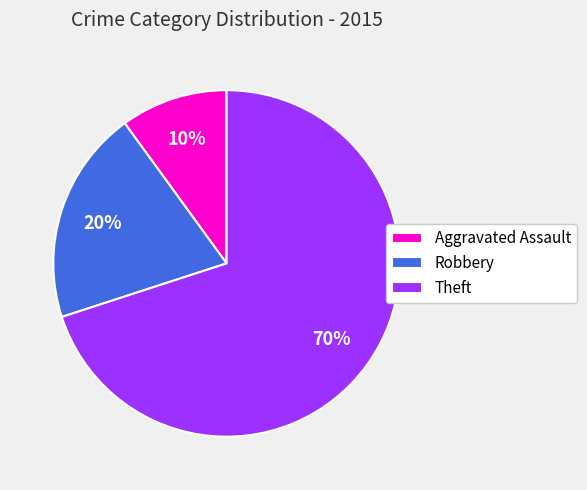

Between Theft and Robbery, which is larger?

Theft